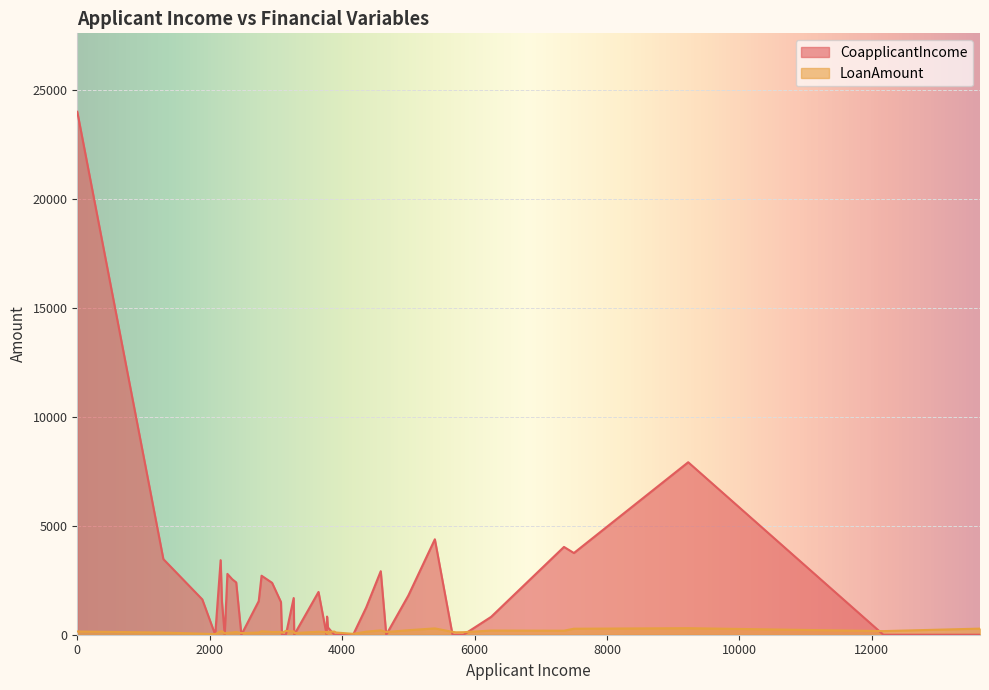

What is the maximum value shown in the chart?

24000